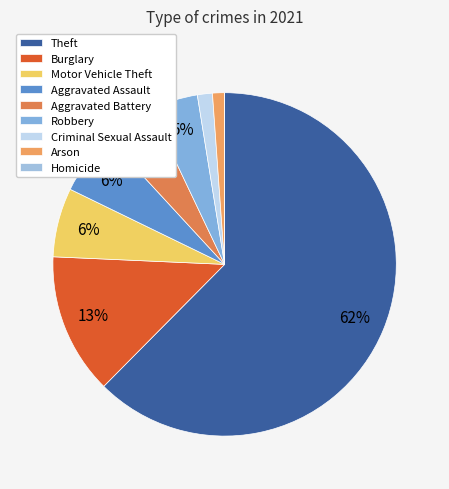

What is the largest slice in the pie chart?

Theft